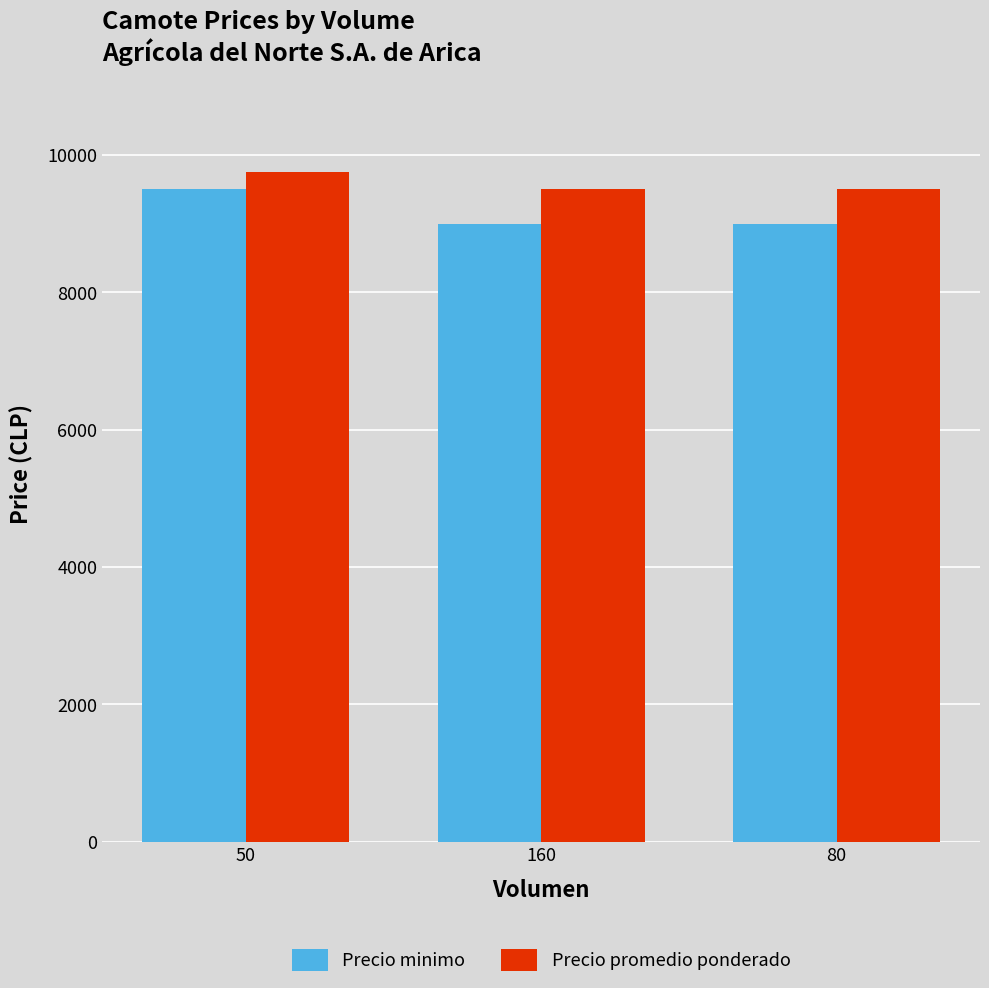

Reading right to left, what are all the values shown in this chart?

Precio minimo: 9000	9000	9500
Precio promedio ponderado: 9500	9500	9750